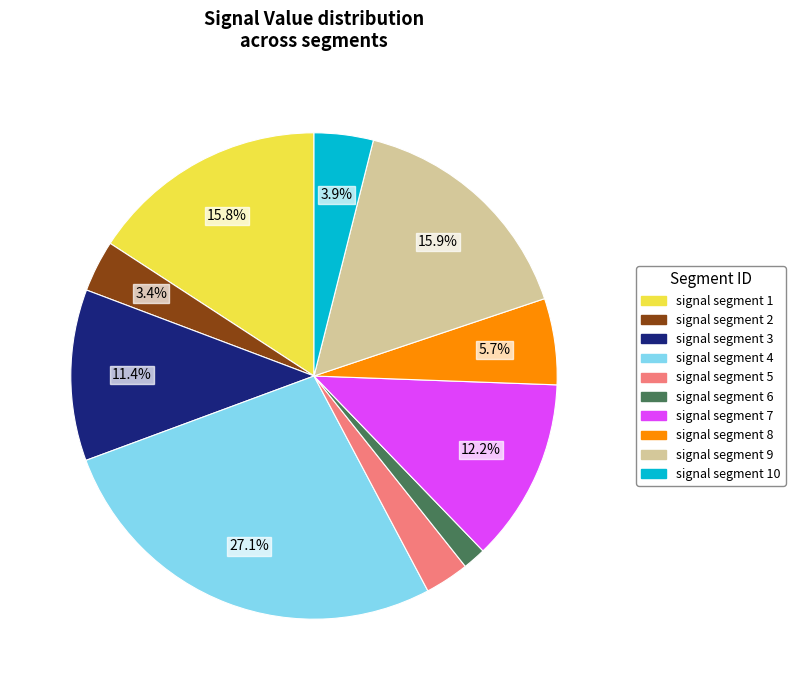

Do signal segment 5 and signal segment 2 together represent more than half of the pie?

No